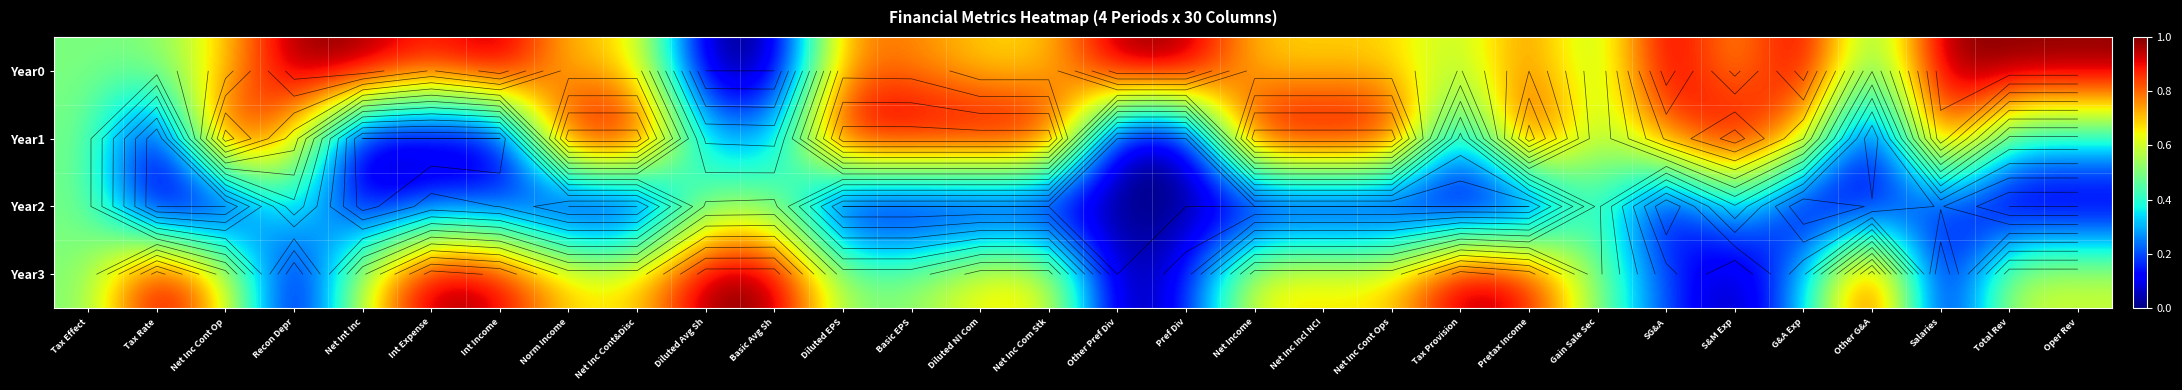

What is the highest value of the Year3 series?

1.0